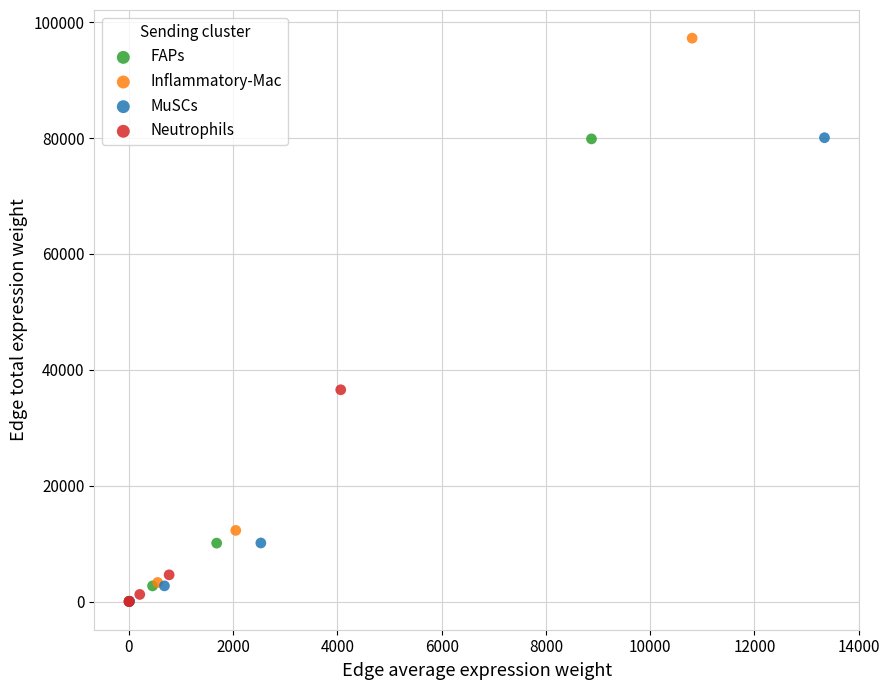

Which series has the largest Y range (max minus min)?

Inflammatory-Mac